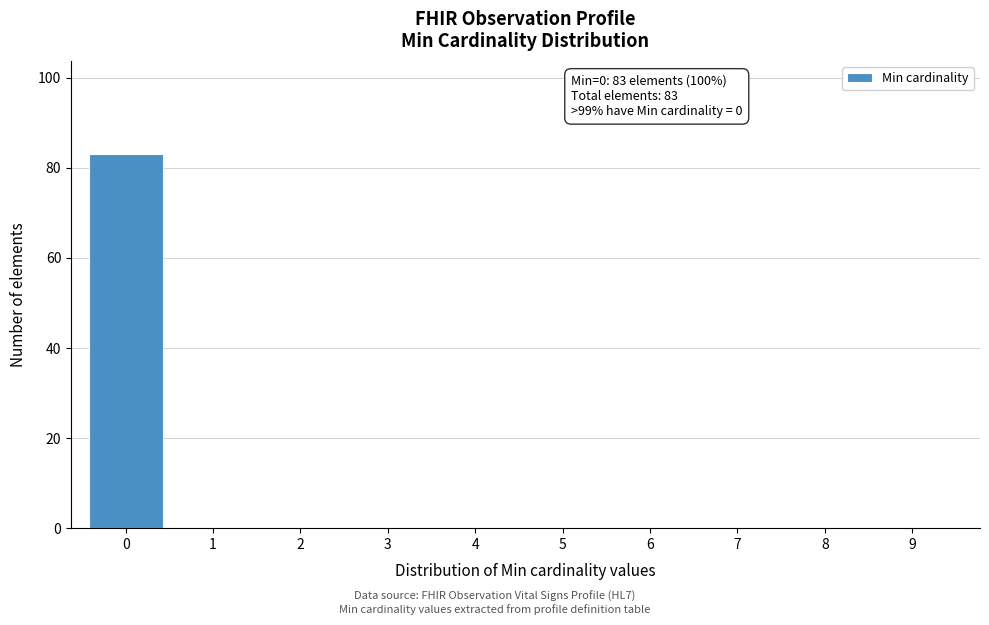

Reading left to right, extract all data points from this chart.

0=83	1=0	2=0	3=0	4=0	5=0	6=0	7=0	8=0	9=0